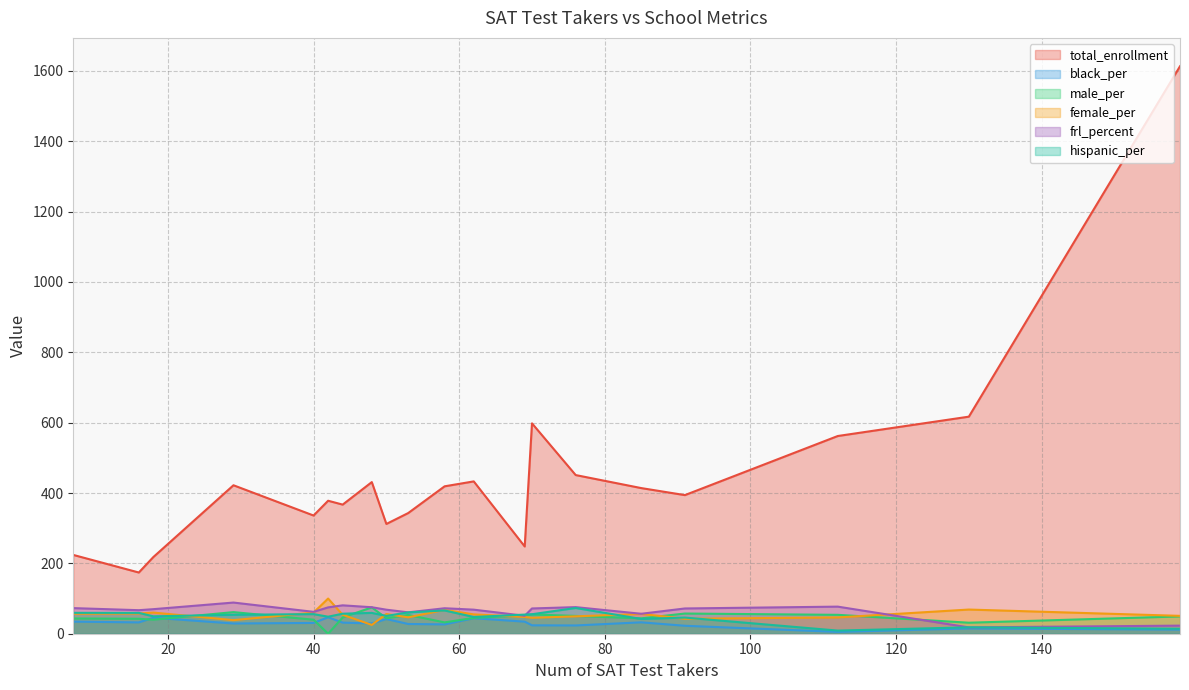

Between 44 and 40, which series saw the biggest shift?

total_enrollment